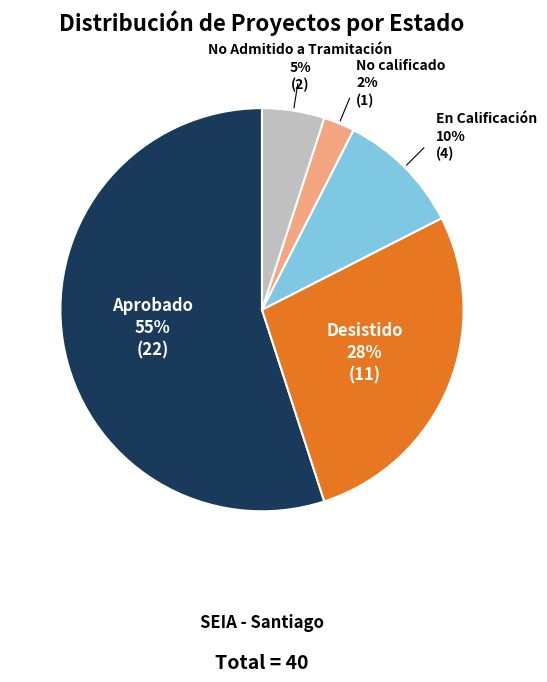

To the nearest percent, what is the average slice percentage?

20%